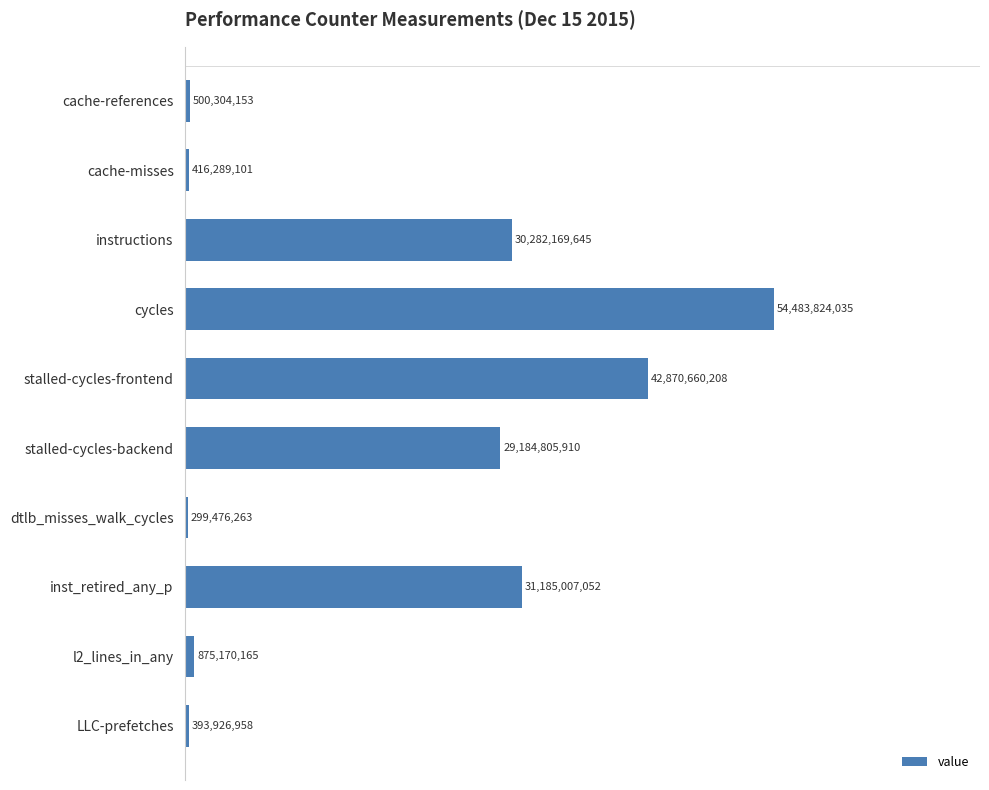

Rank the categories by value from highest to lowest.

cycles, stalled-cycles-frontend, inst_retired_any_p, instructions, stalled-cycles-backend, l2_lines_in_any, cache-references, cache-misses, LLC-prefetches, dtlb_misses_walk_cycles